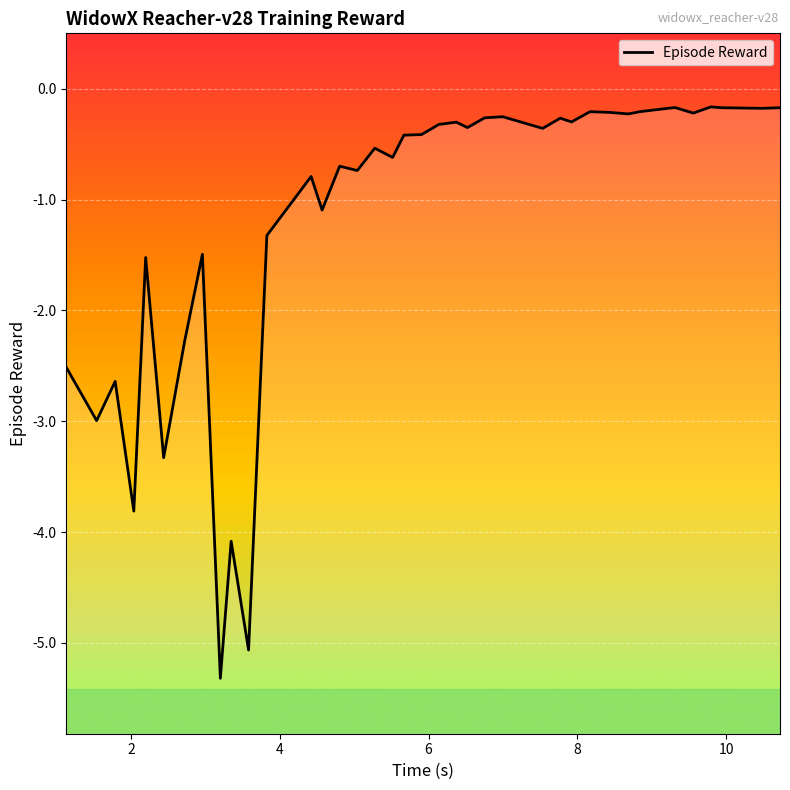

How many interior local valleys (lower than both neighbors) does the data have?

14